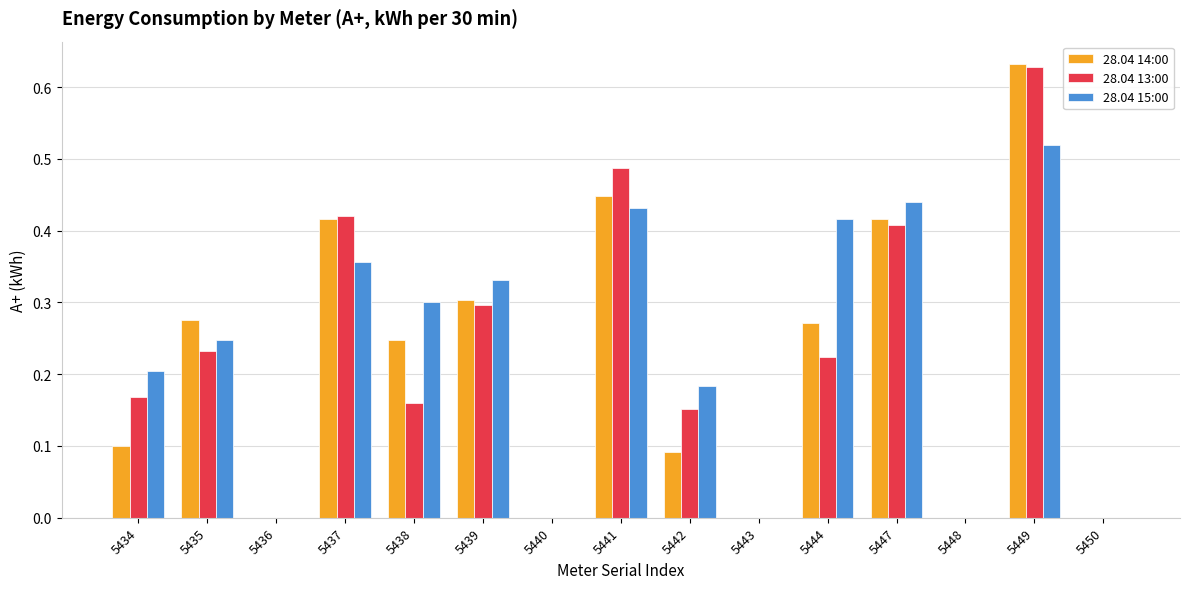

What is the sum of the 28.04 13:00 values at 5441 and 5439?

0.8